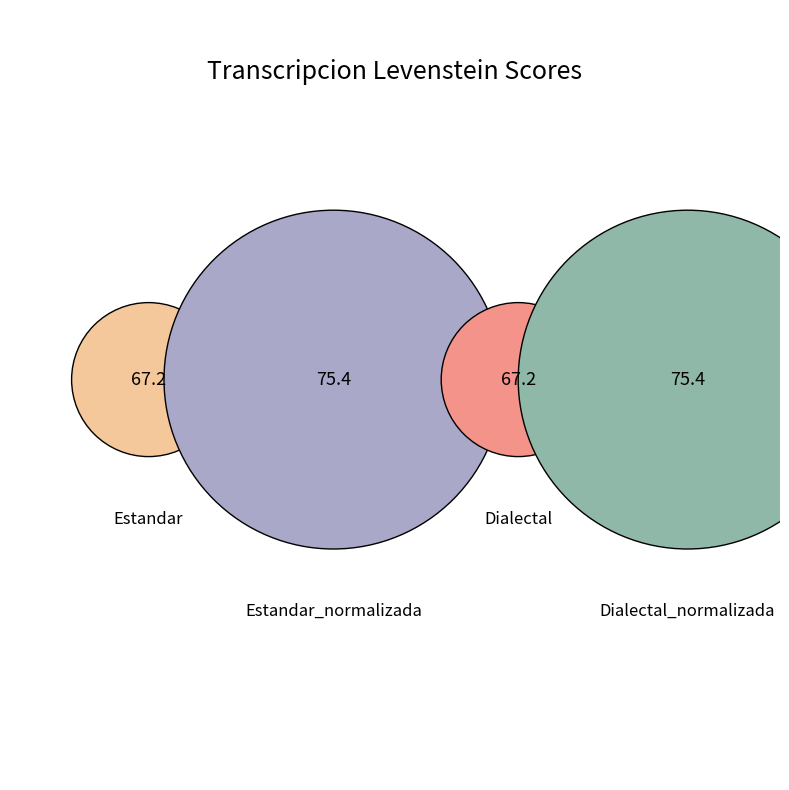

Count the number of slices in the pie.

4